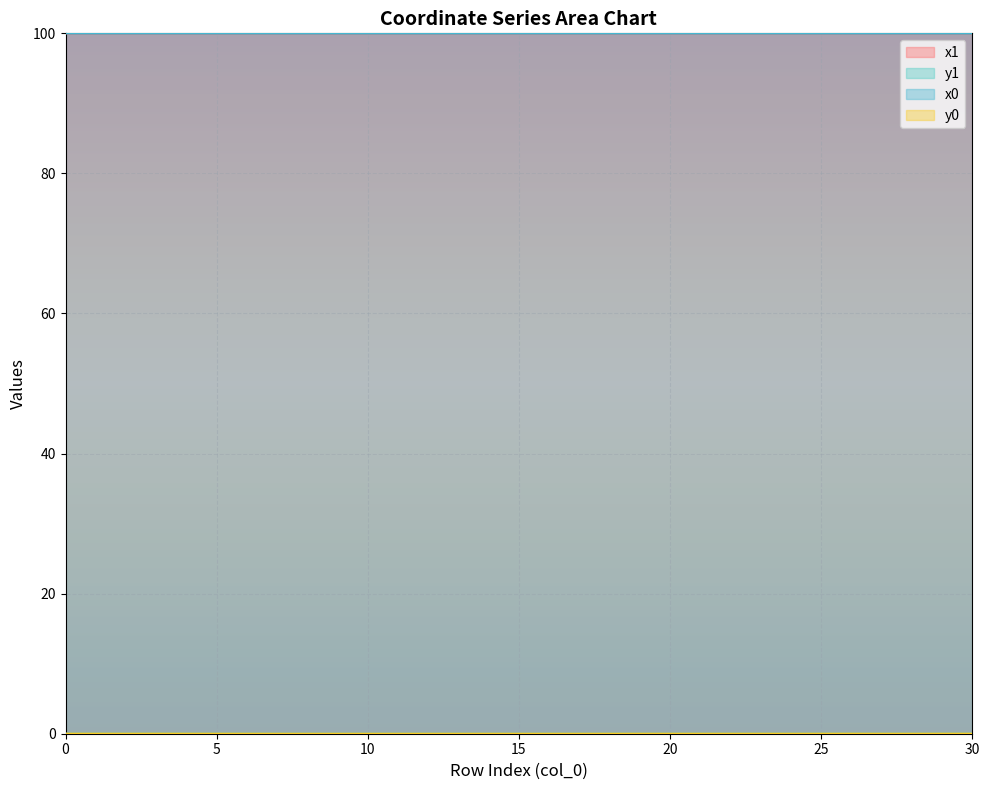

True or false: x0 and y1 cross at least once.

False